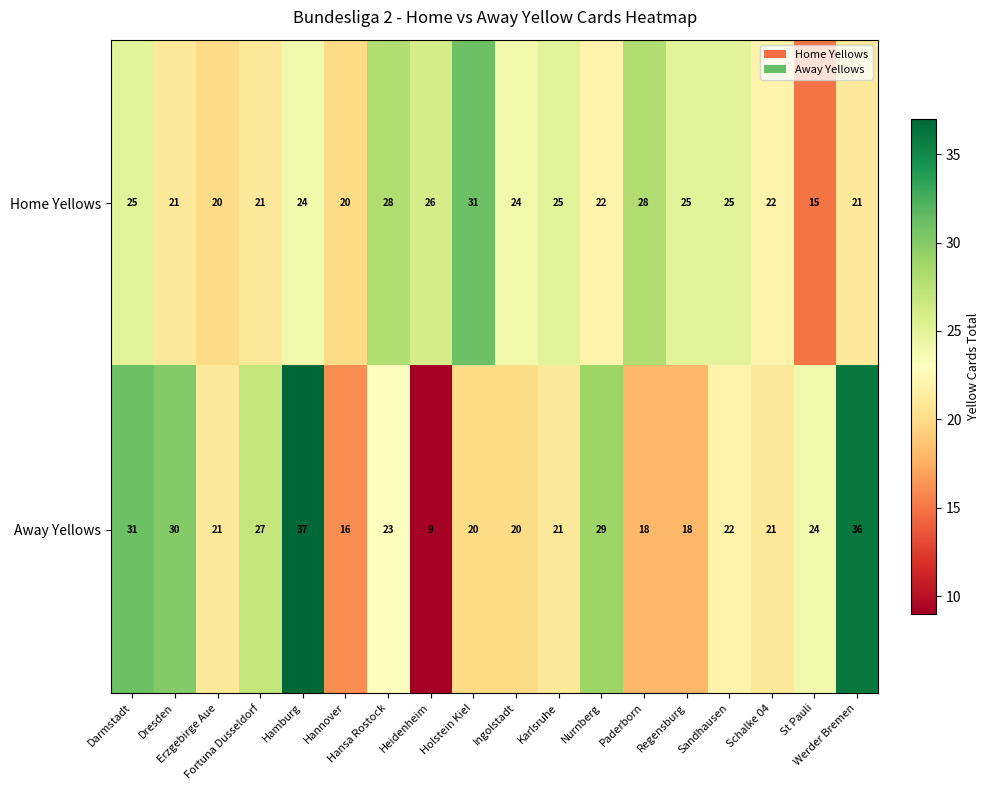

Which category has the lowest value across all series?

Heidenheim